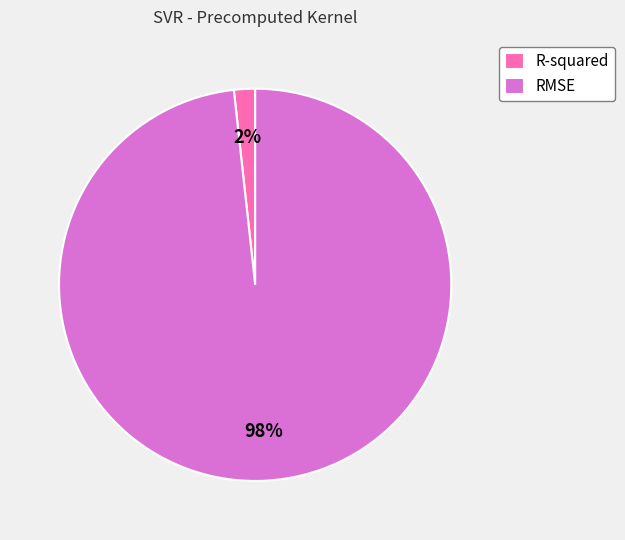

To the nearest percent, what is the combined percentage of R-squared and RMSE?

100%